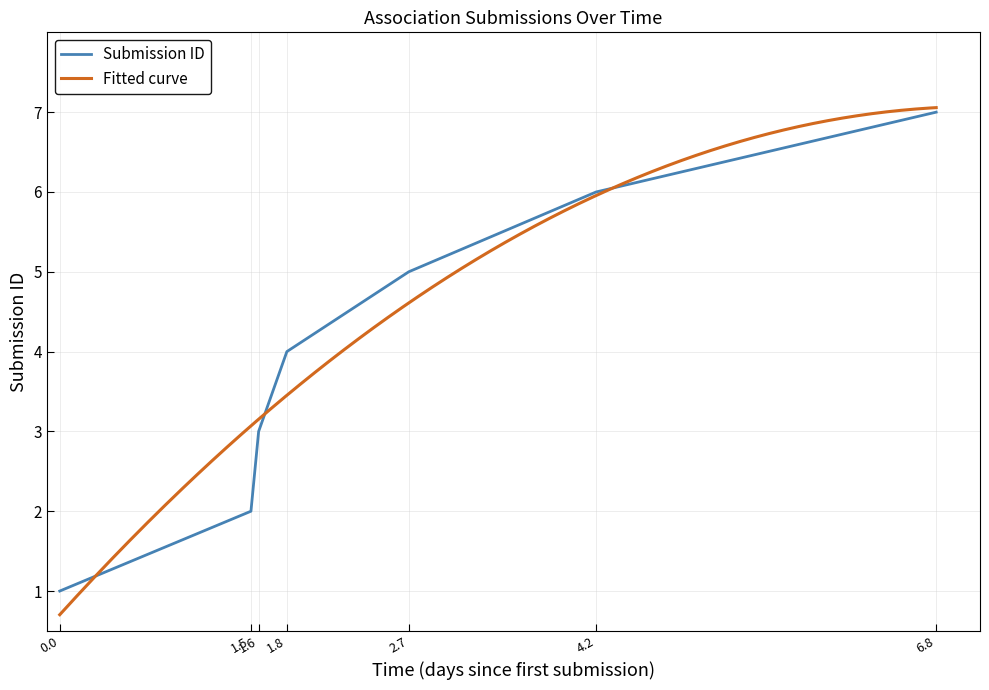

The value of Submission ID at 1.8 is 4. True or false?

True